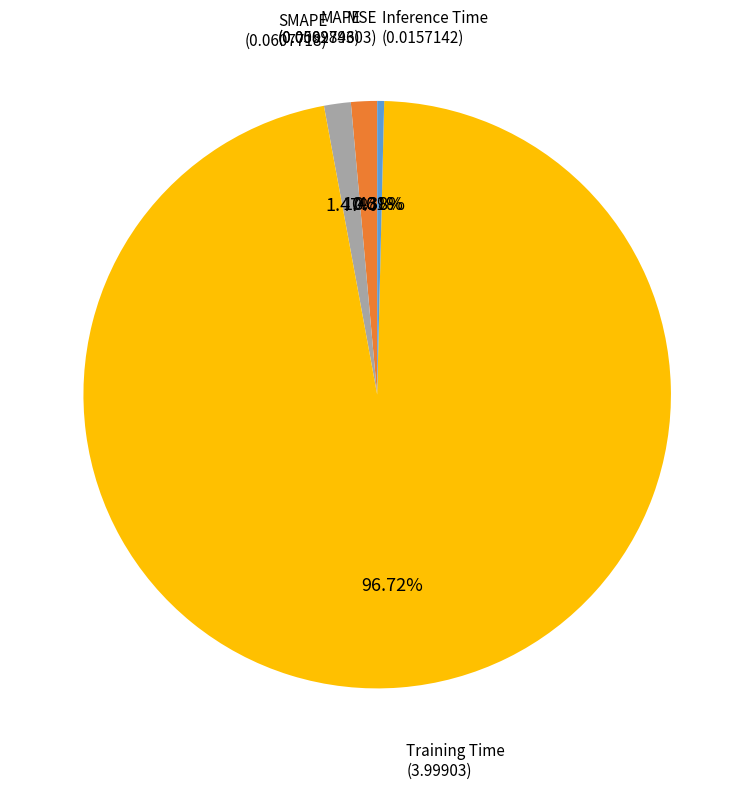

Is there a majority slice in this chart?

Yes